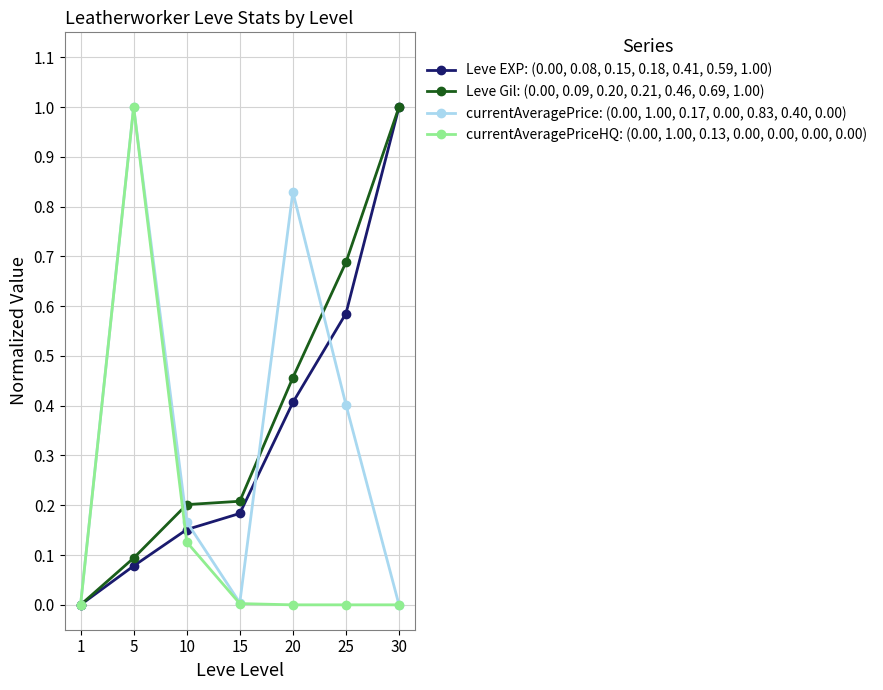

What is the maximum value shown in the chart?

1.0